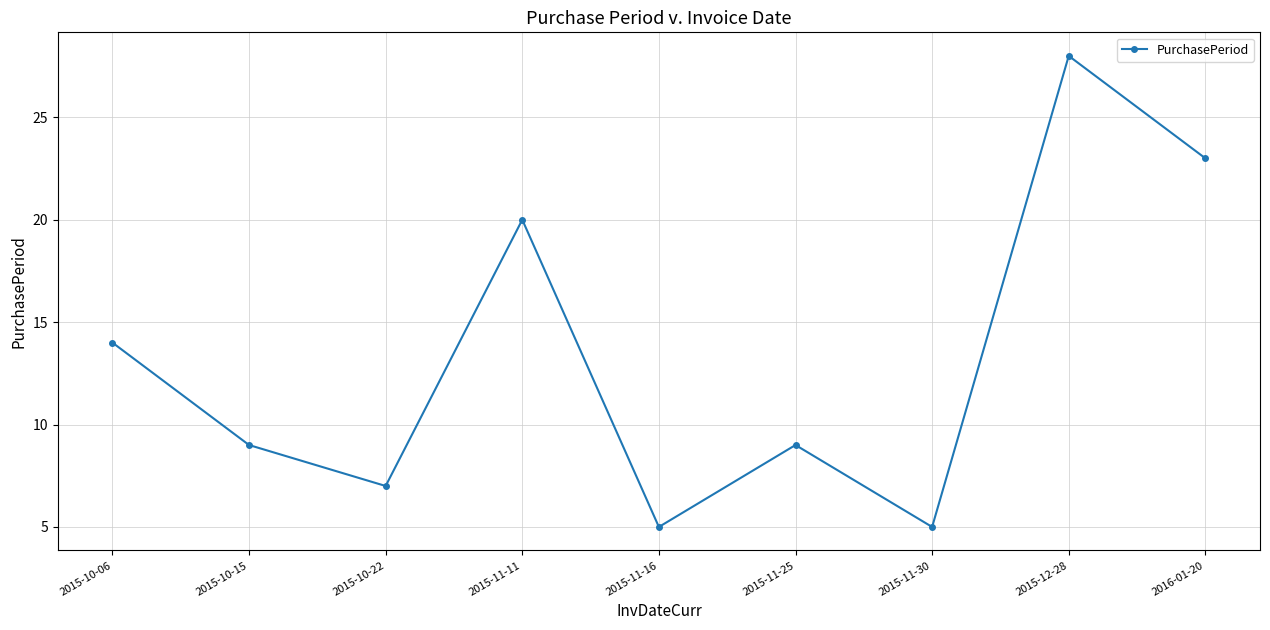

Between 2015-11-16 and 2015-11-25, which is larger?

2015-11-25